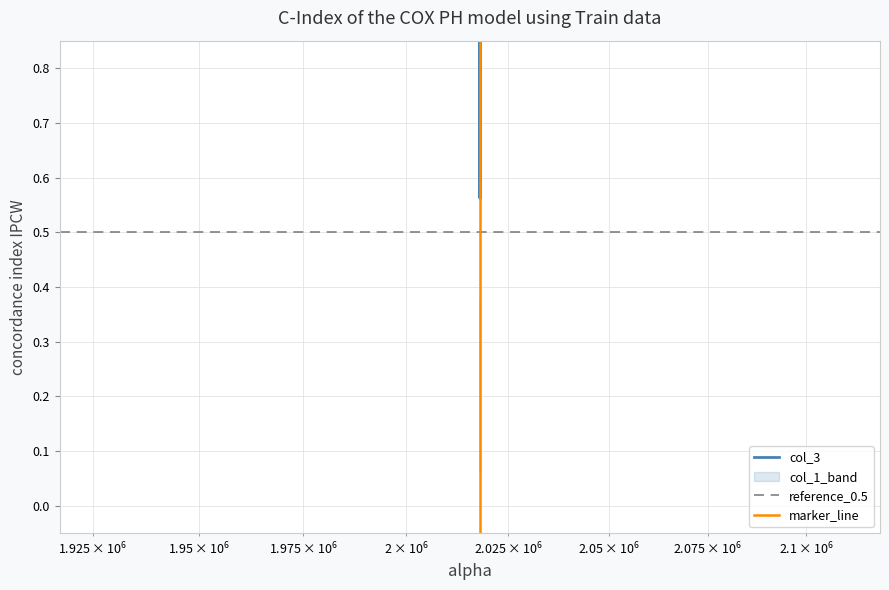

Which has a higher value, 2018098 or 2018107?

2018098